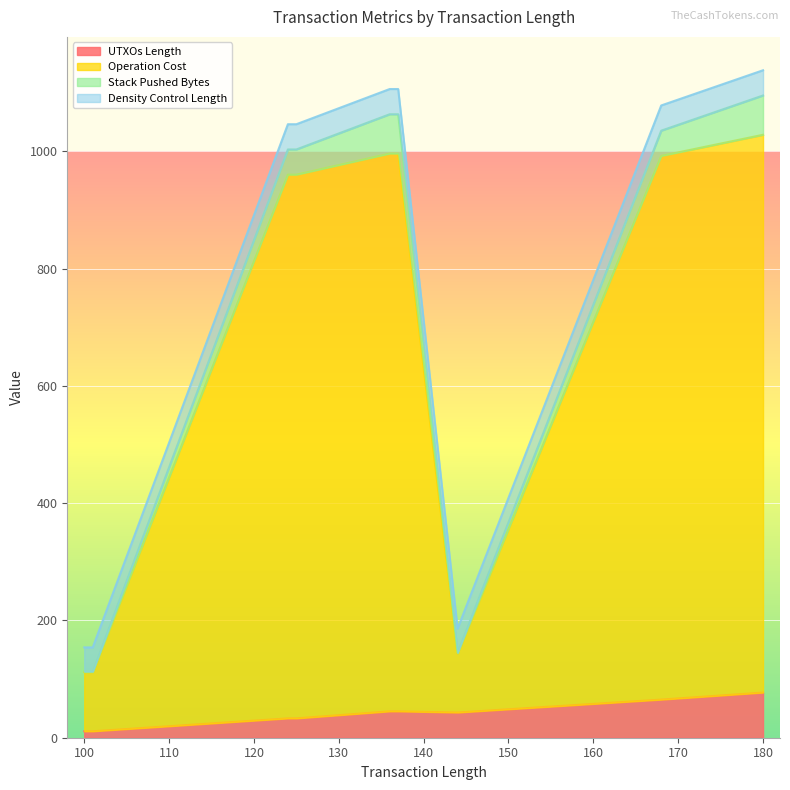

What is the value of the Density Control Length point at the 11th from the left?

43